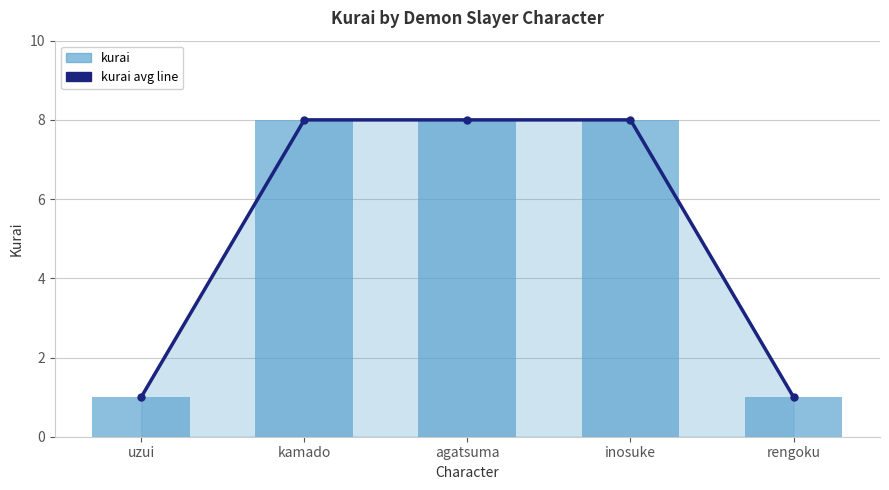

What is the label of the 1st bar from the left?

uzui